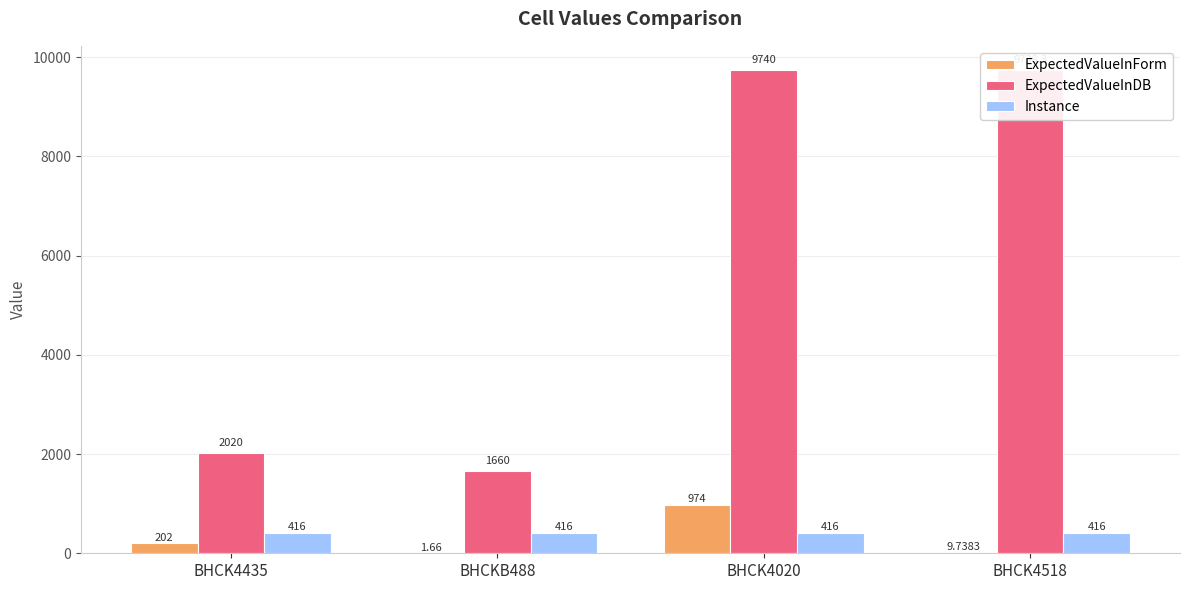

Between BHCK4020 and BHCK4518, which series saw the biggest shift?

ExpectedValueInForm